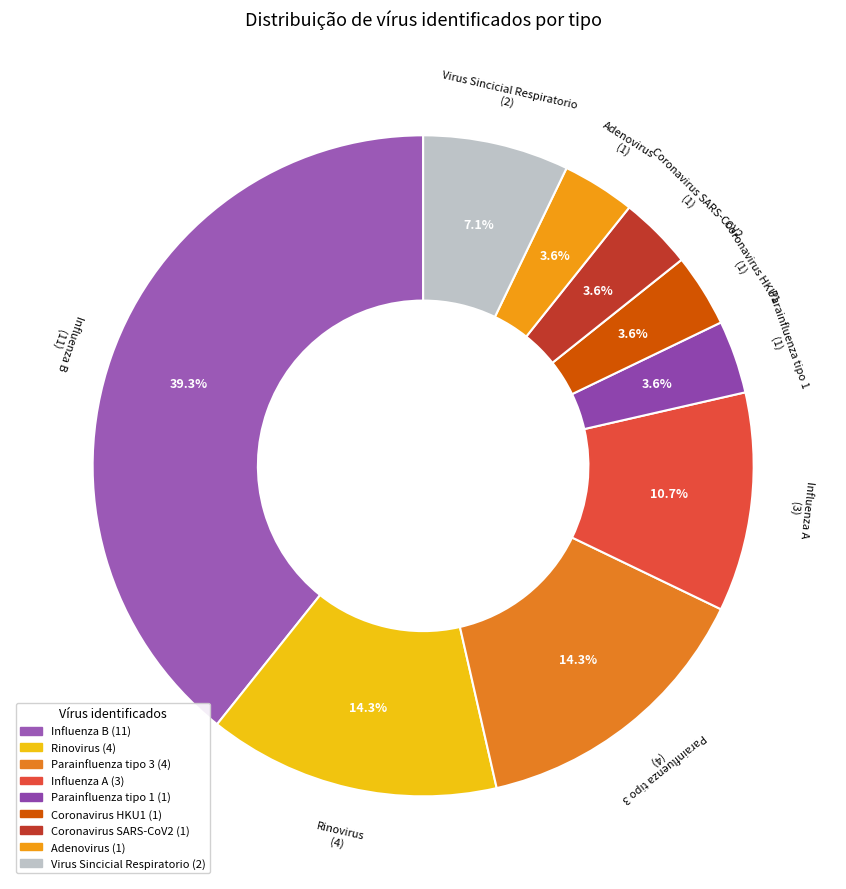

To the nearest percent, what is the average slice percentage?

11%